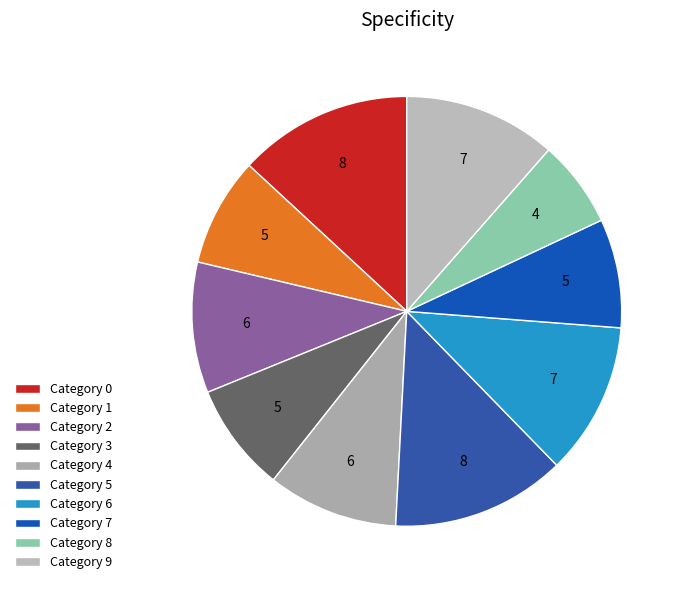

How many slices are in this pie chart?

10